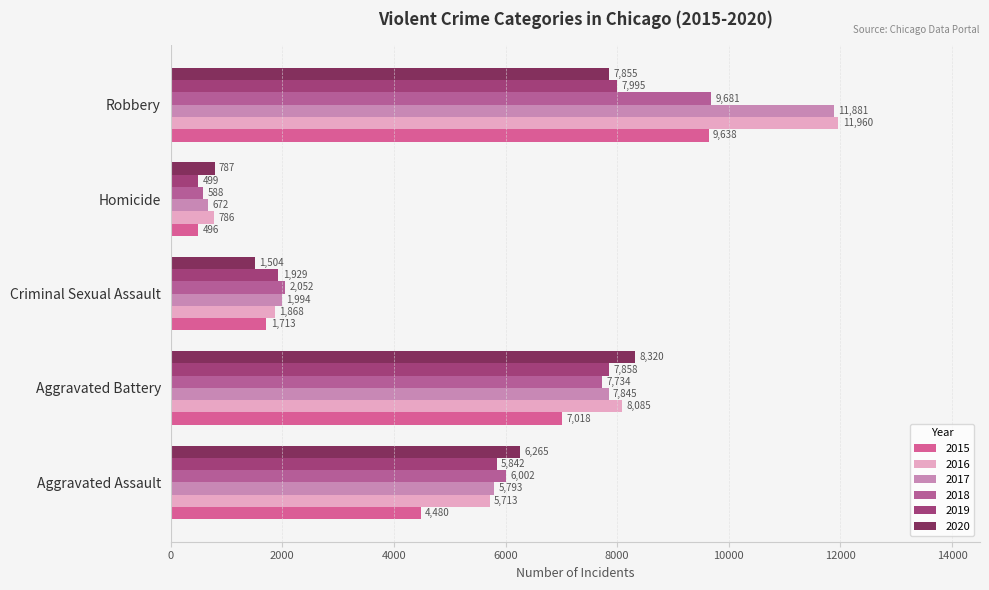

The value of 2020 at Robbery is 12127. True or false?

False